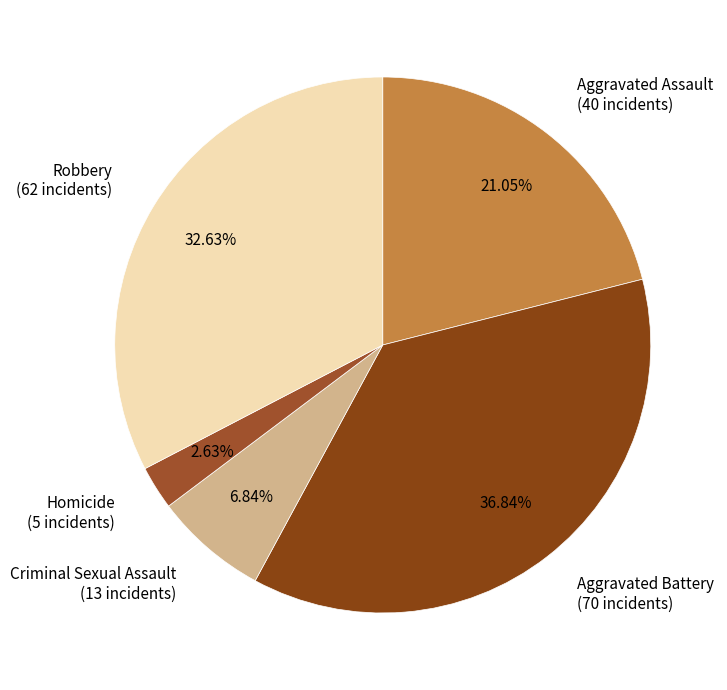

To the nearest percent, what is the difference between the Aggravated Assault and Aggravated Battery slice percentages?

16%